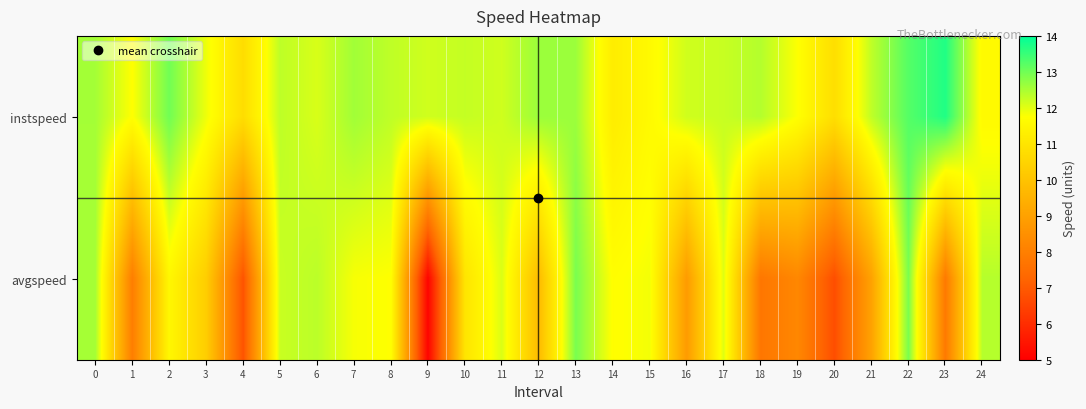

Reading right to left, what are all the values shown in this chart?

instspeed: 24=11.6	23=13.7	22=13.2	21=12.3	20=10.8	19=11.8	18=12.4	17=12.2	16=12.2	15=11.6	14=11.2	13=12.6	12=12.6	11=12.2	10=12.3	9=12.2	8=12.3	7=12.6	6=12.1	5=12.3	4=10.8	3=11.9	2=13.0	1=11.7	0=12.5
avgspeed: 24=12.4	23=7.8	22=12.9	21=9.0	20=6.7	19=8.2	18=7.7	17=12.0	16=8.8	15=11.8	14=11.7	13=12.9	12=9.8	11=12.1	10=11.0	9=5.1	8=11.7	7=11.8	6=12.3	5=12.2	4=6.8	3=10.3	2=11.5	1=8.0	0=12.5